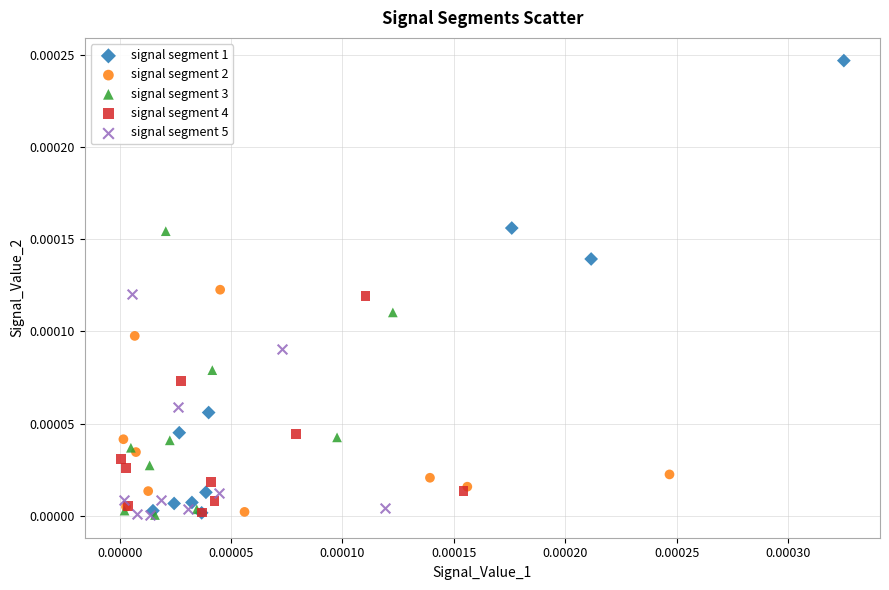

Which series reaches the maximum Y coordinate?

signal segment 1